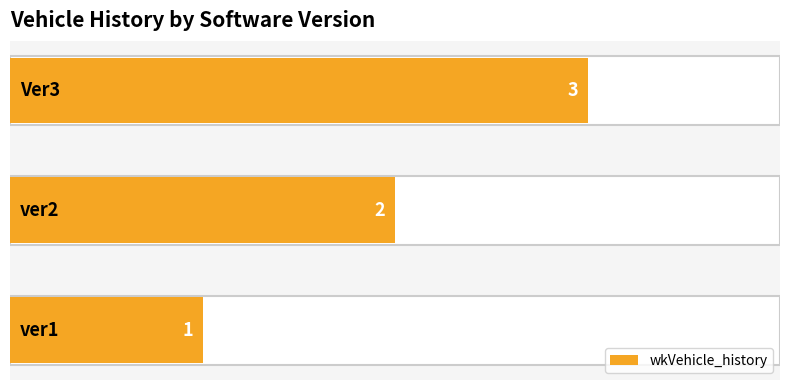

The value at 1 is 2. True or false?

True